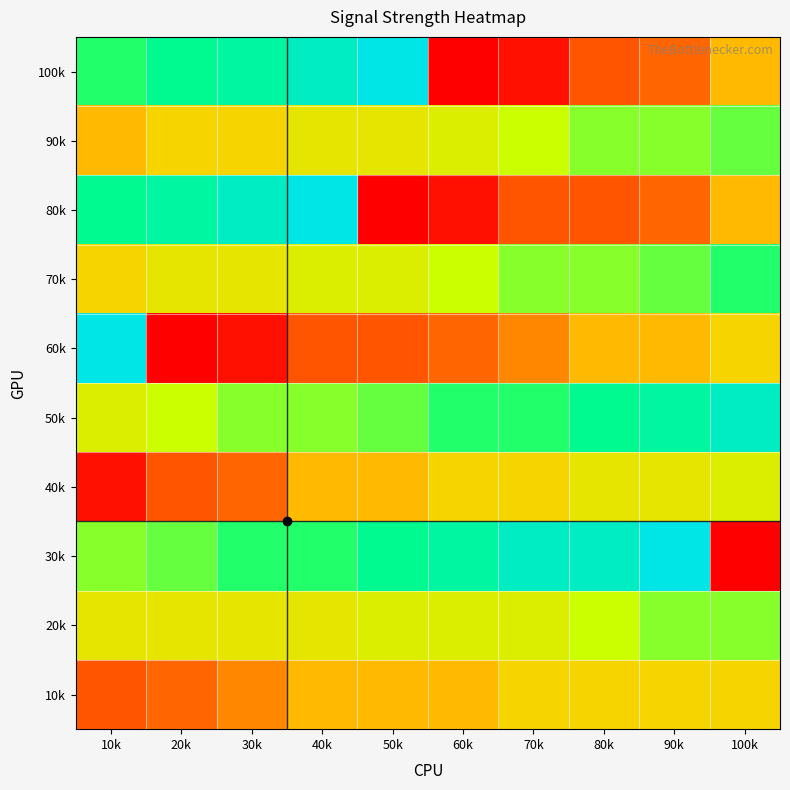

What is the maximum value shown in the chart?

1.0